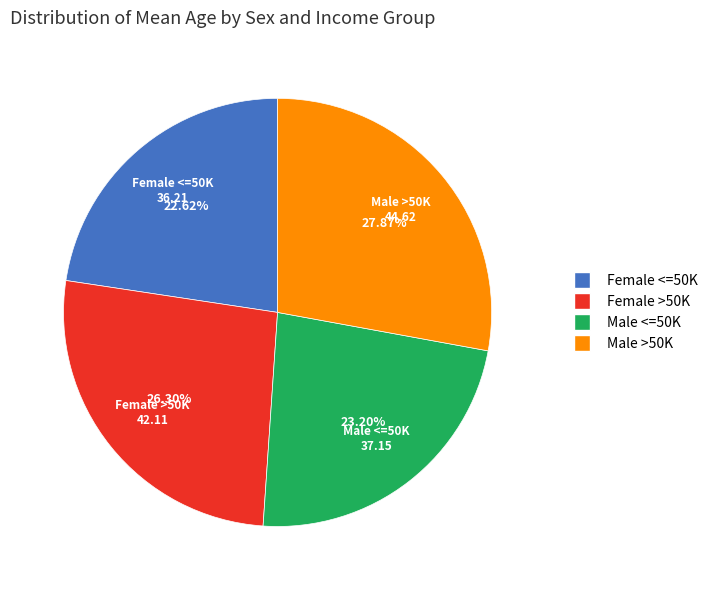

Does Male <=50K account for over 50% of the chart?

No